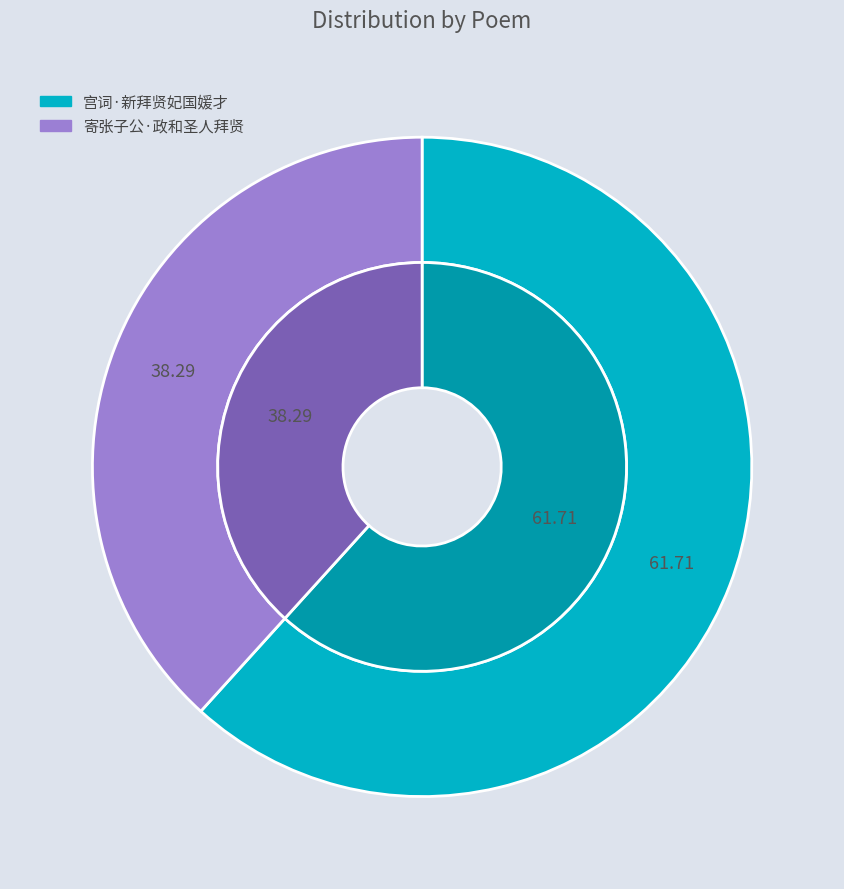

Which category accounts for the majority?

宫词·新拜贤妃国媛才